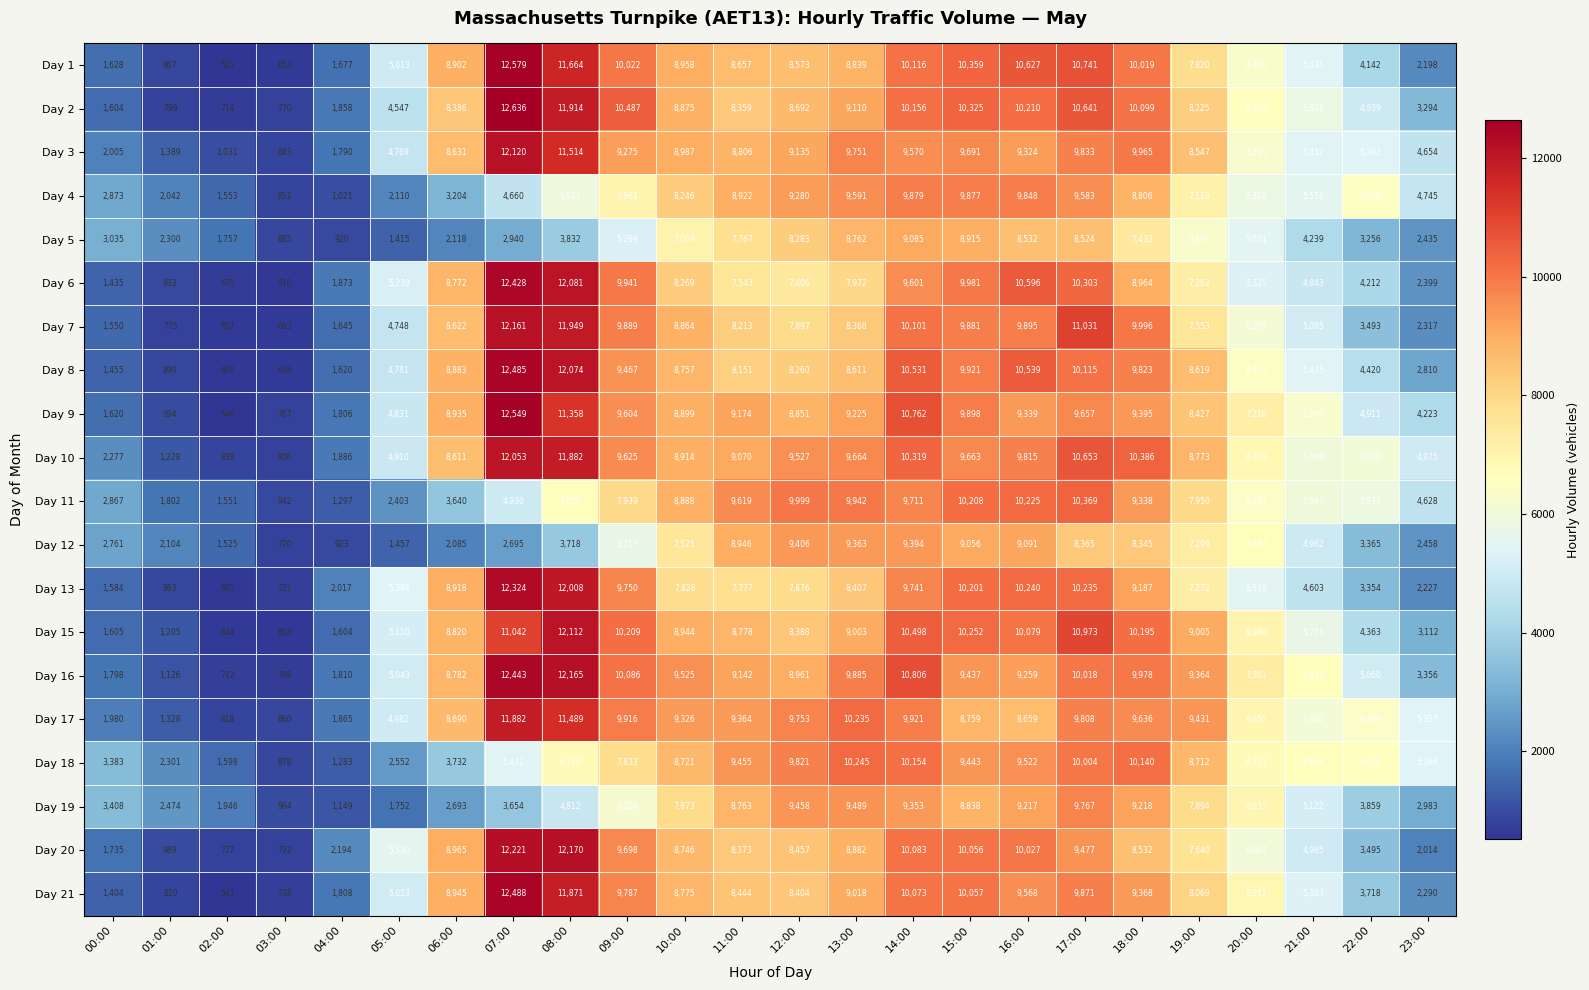

What is the difference between the Day 10 values at 03:00 and 14:00?

9513